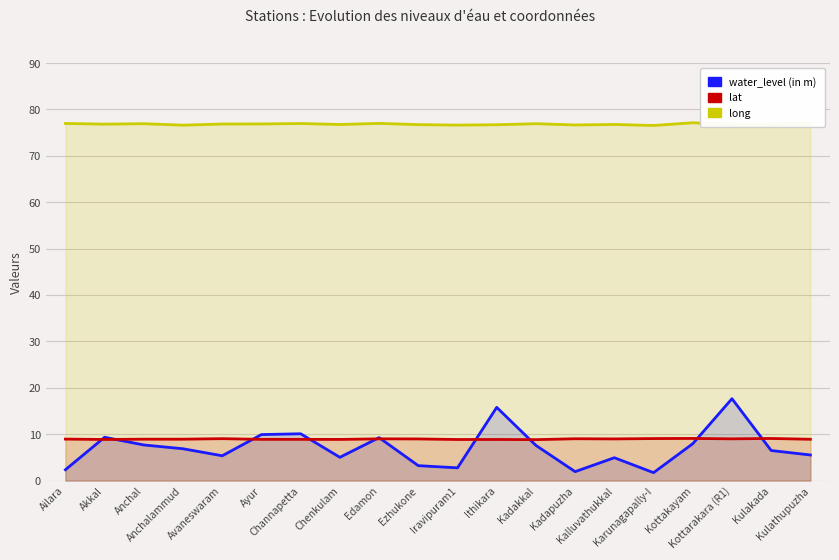

What is the total value across all series at Kulakada?

92.3